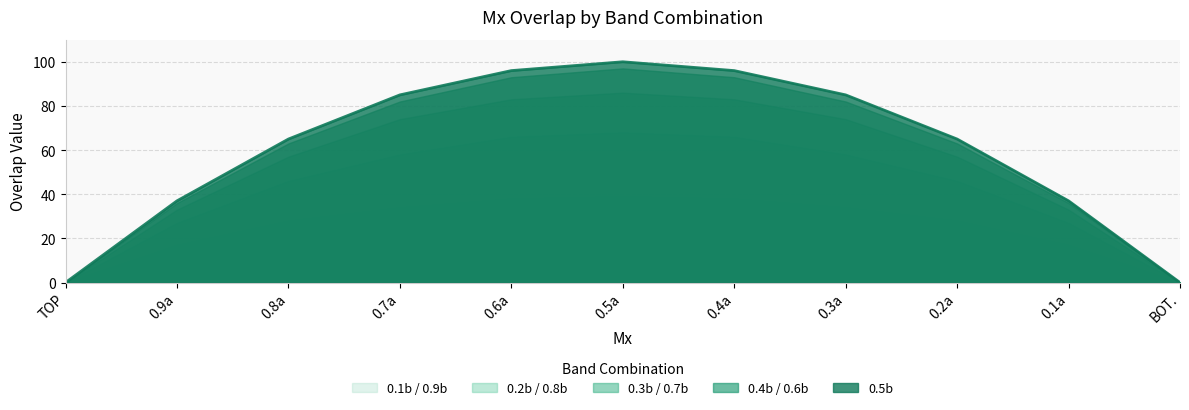

Where is 0.1b / 0.9b nearest to the value 19?

0.9a